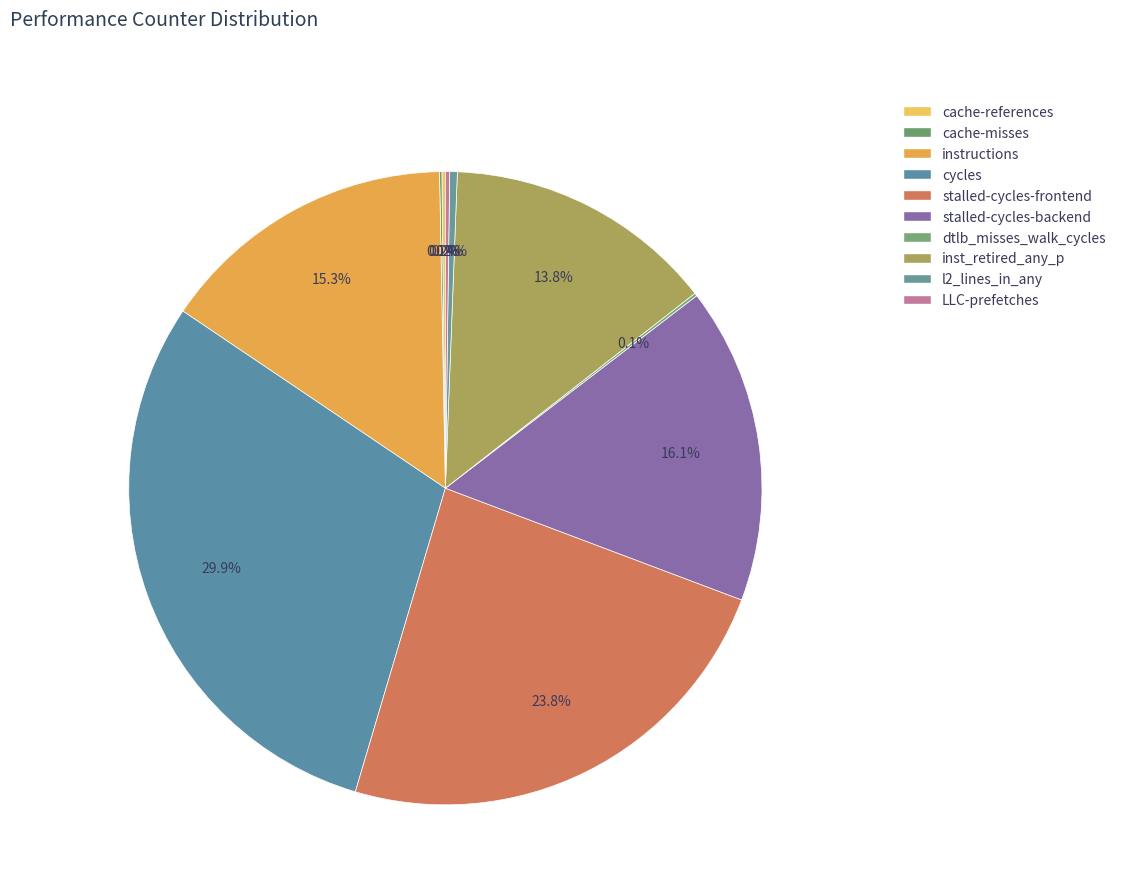

Which slice is the largest?

cycles